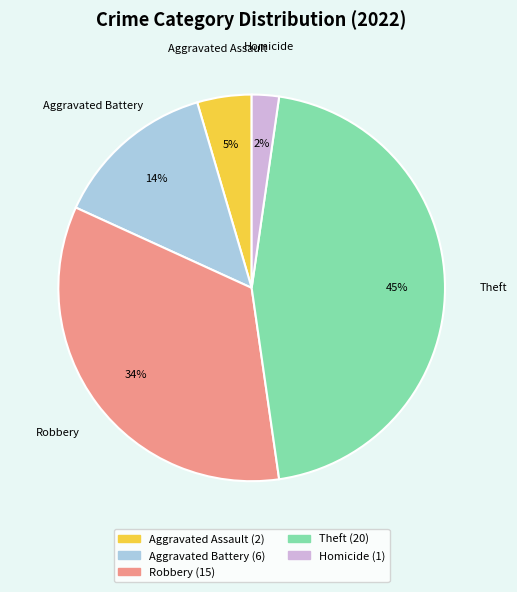

To the nearest percent, what is the average slice percentage?

20%